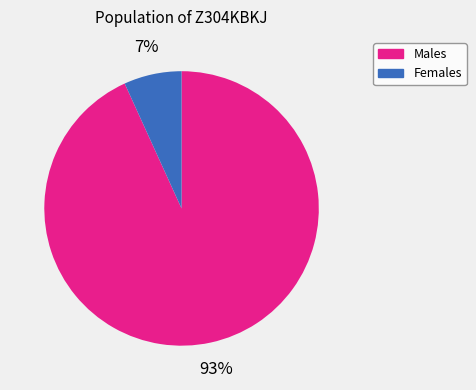

To the nearest percent, what portion does Females represent?

7%